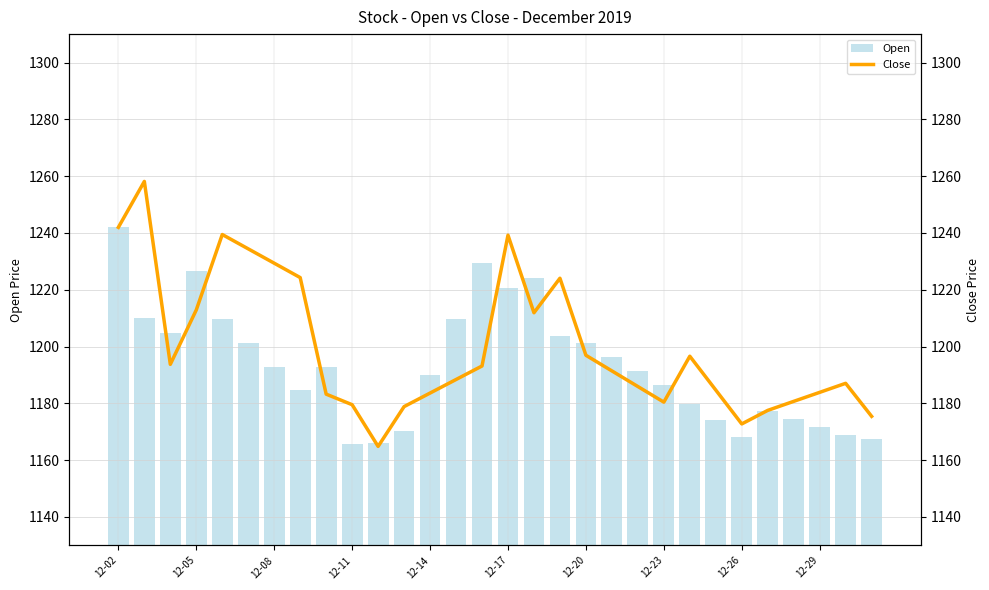

True or false: Open has a value of 1226.6 at 12-05.

True